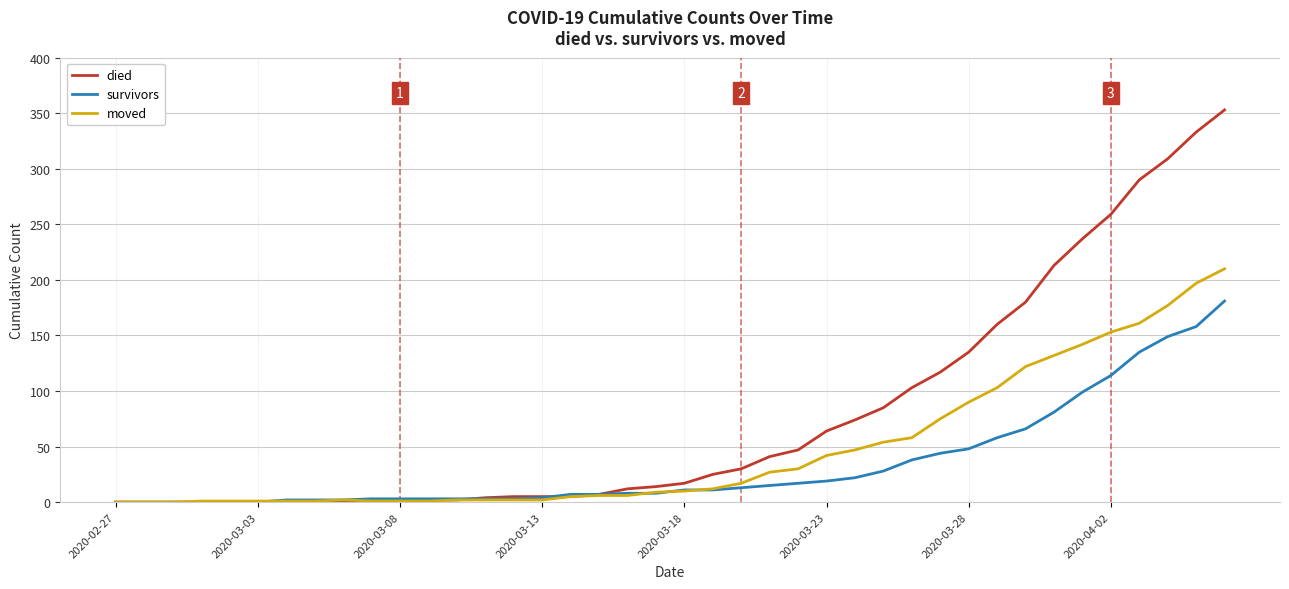

What is the difference between the second highest and second lowest values in the died series?

333